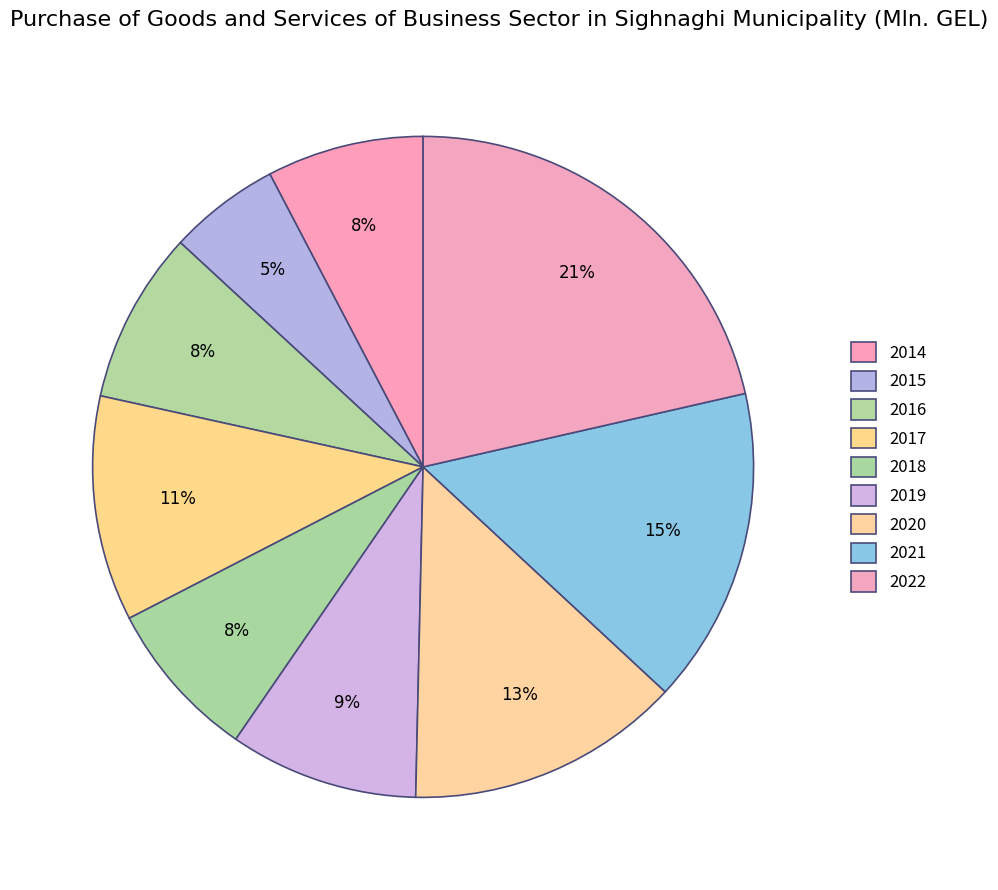

How many segments does this pie chart have?

9